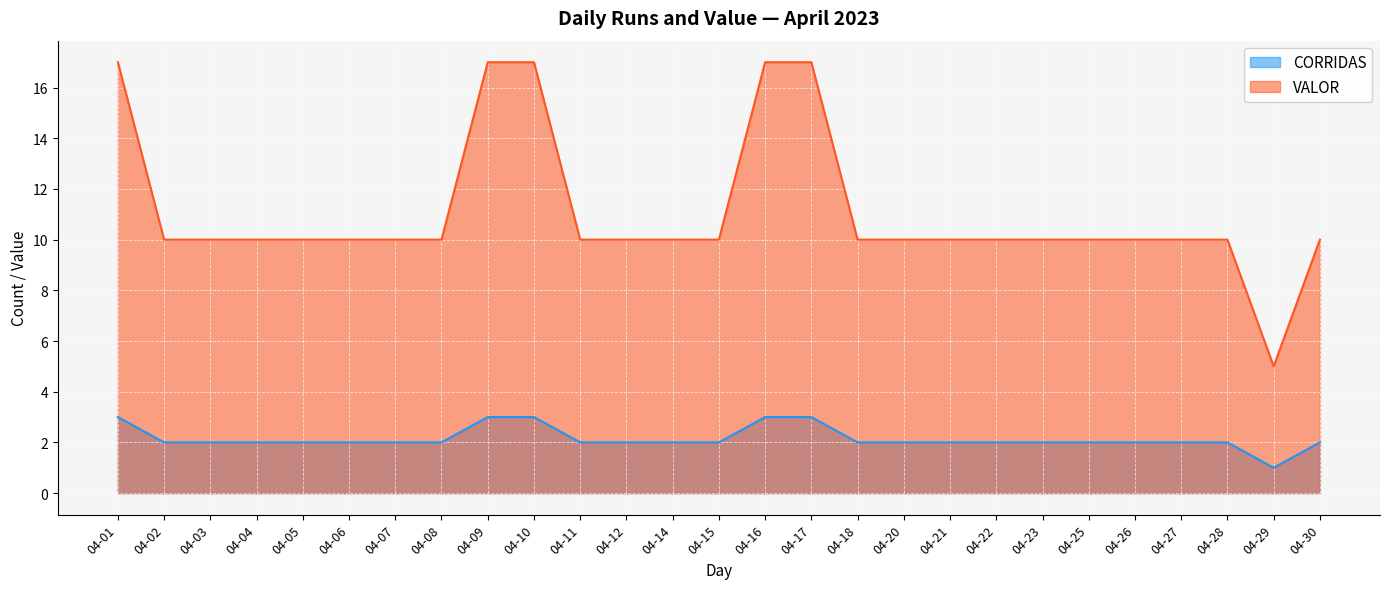

Reading left to right, list all the values displayed in this chart.

CORRIDAS: 04-01=3	04-02=2	04-03=2	04-04=2	04-05=2	04-06=2	04-07=2	04-08=2	04-09=3	04-10=3	04-11=2	04-12=2	04-14=2	04-15=2	04-16=3	04-17=3	04-18=2	04-20=2	04-21=2	04-22=2	04-23=2	04-25=2	04-26=2	04-27=2	04-28=2	04-29=1	04-30=2
VALOR: 04-01=17	04-02=10	04-03=10	04-04=10	04-05=10	04-06=10	04-07=10	04-08=10	04-09=17	04-10=17	04-11=10	04-12=10	04-14=10	04-15=10	04-16=17	04-17=17	04-18=10	04-20=10	04-21=10	04-22=10	04-23=10	04-25=10	04-26=10	04-27=10	04-28=10	04-29=5	04-30=10